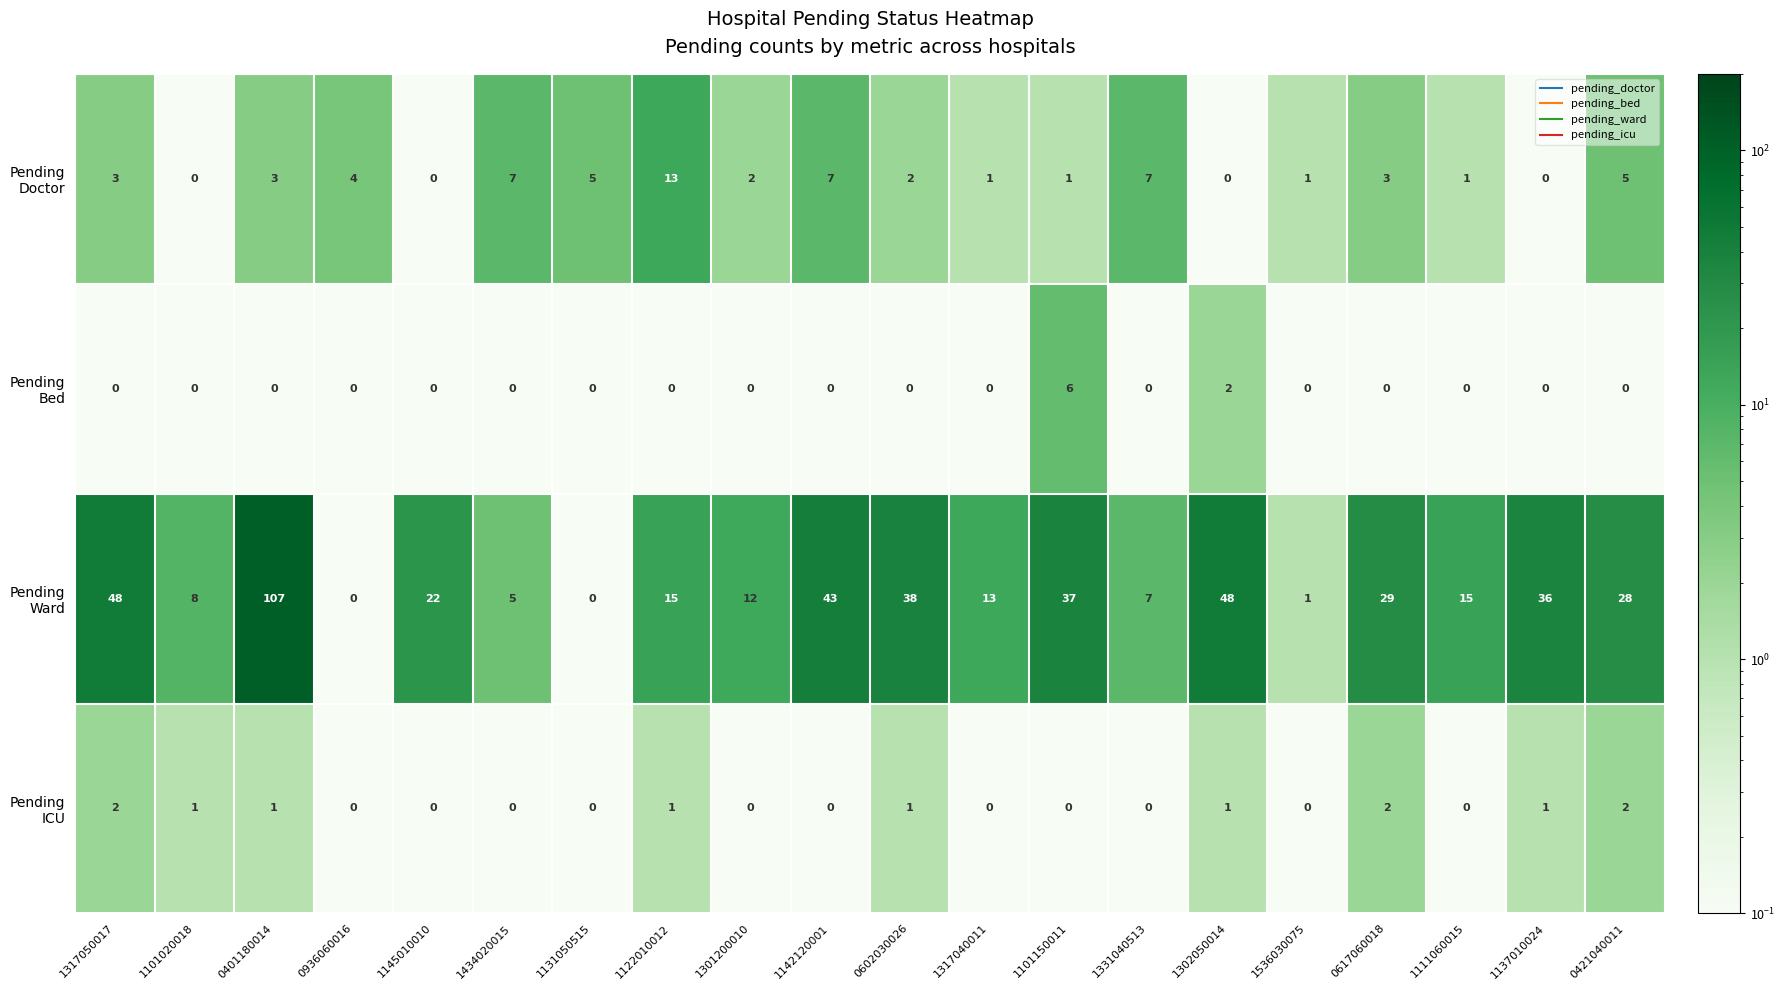

What is the spread (max minus min) of values at 1101150011?

37